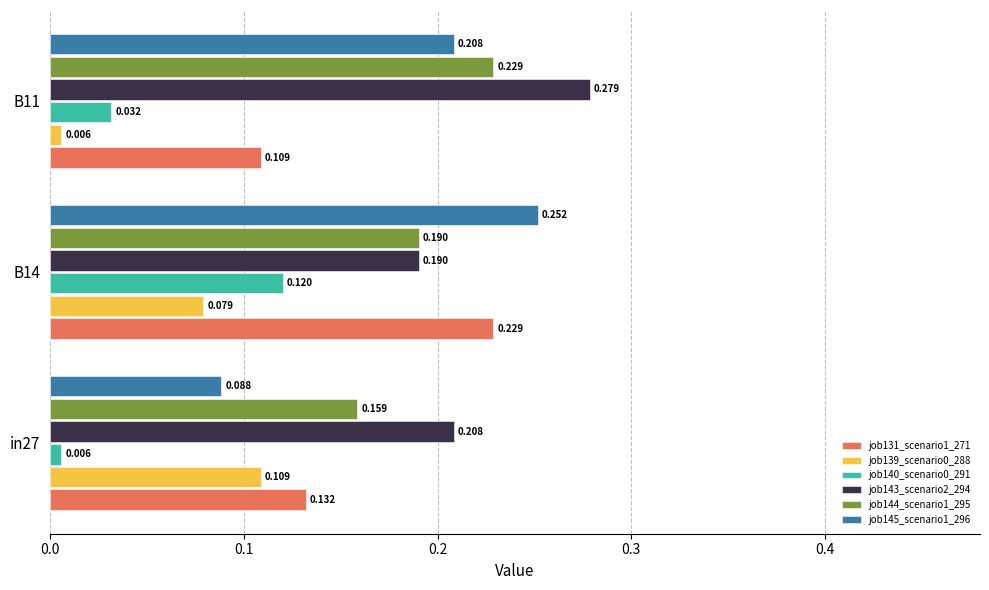

Is the value of job144_scenario1_295 at B14 greater than the value of job139_scenario0_288 at in27?

Yes